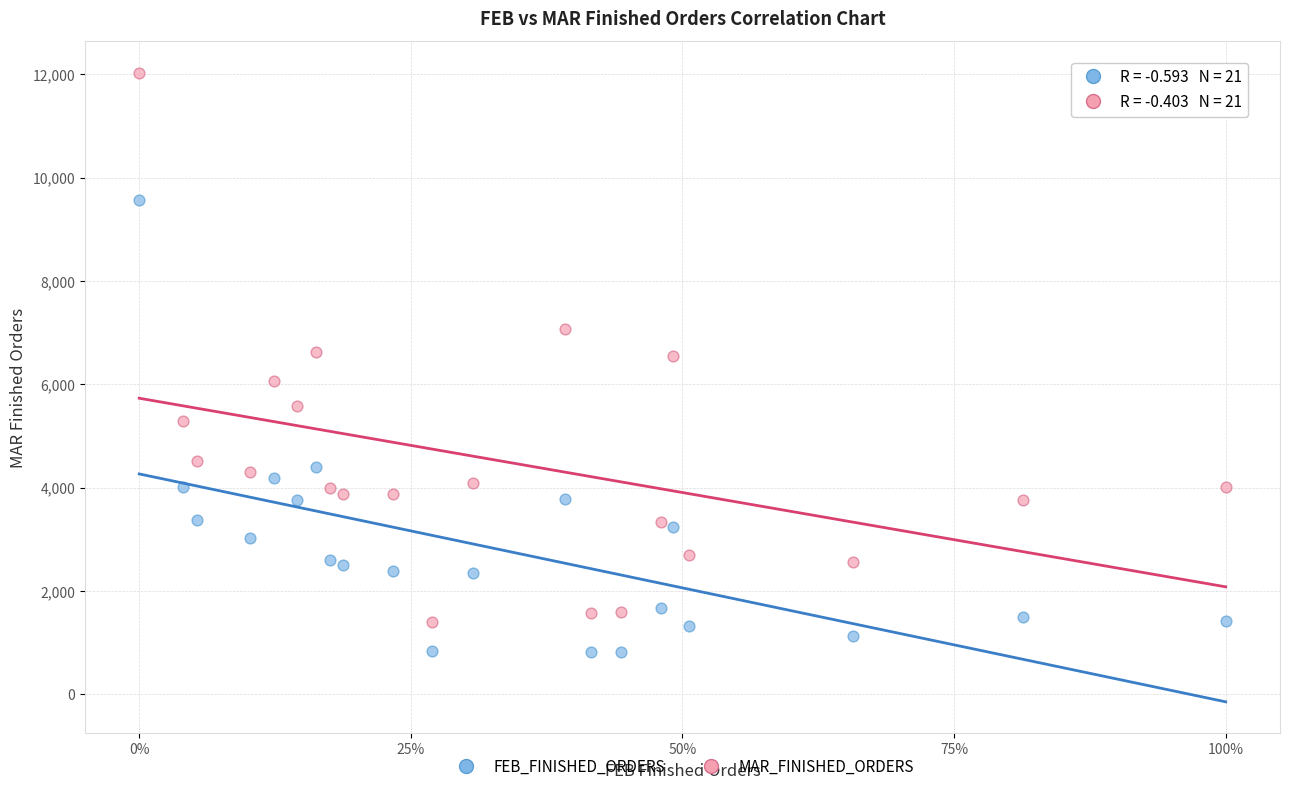

Which series contains the highest Y value?

MAR_FINISHED_ORDERS